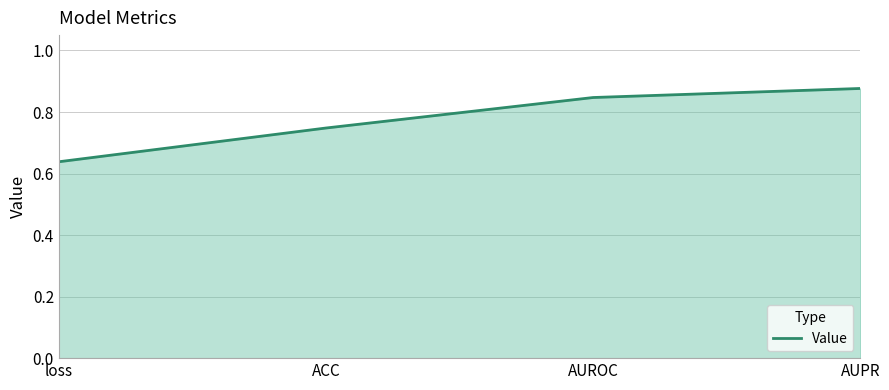

Rank the categories by value from highest to lowest.

AUPR, AUROC, ACC, loss